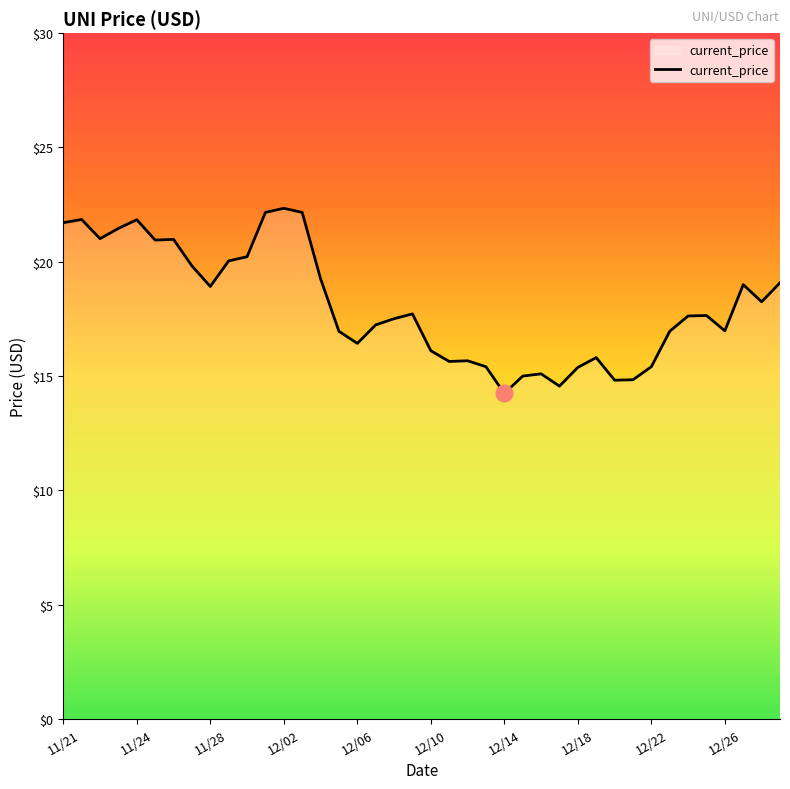

What is the difference between the maximum and minimum values?

8.1